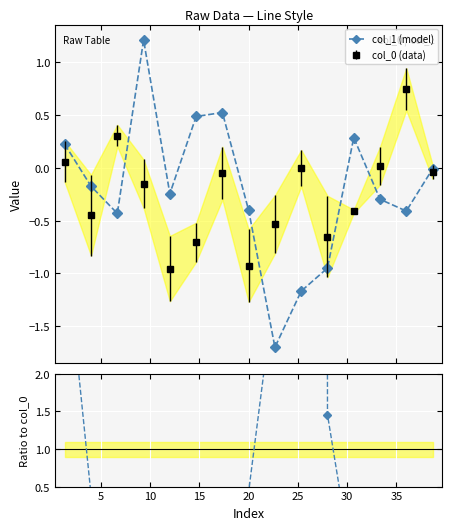

What is the lowest value of the col_1 (model) series?

-1.7